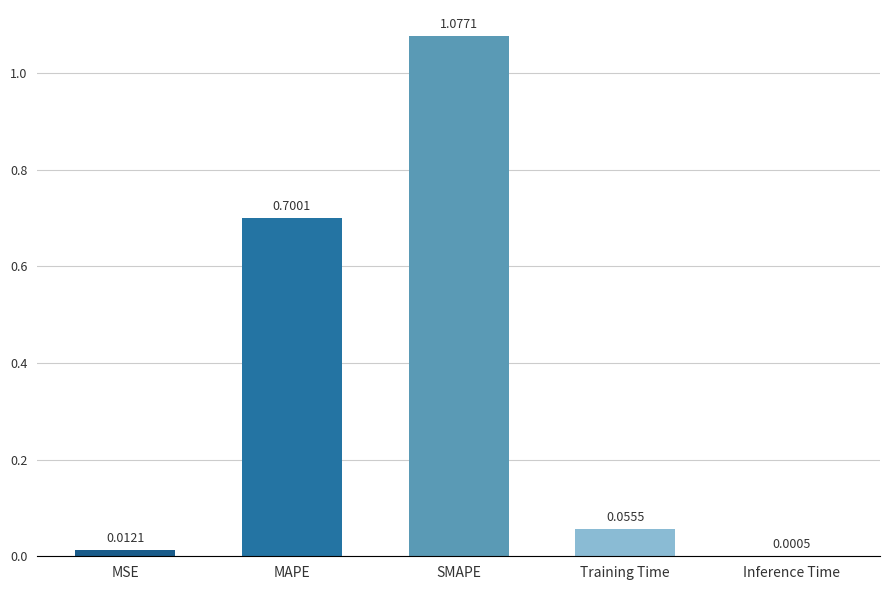

Where is the data nearest to the value 0?

Inference Time